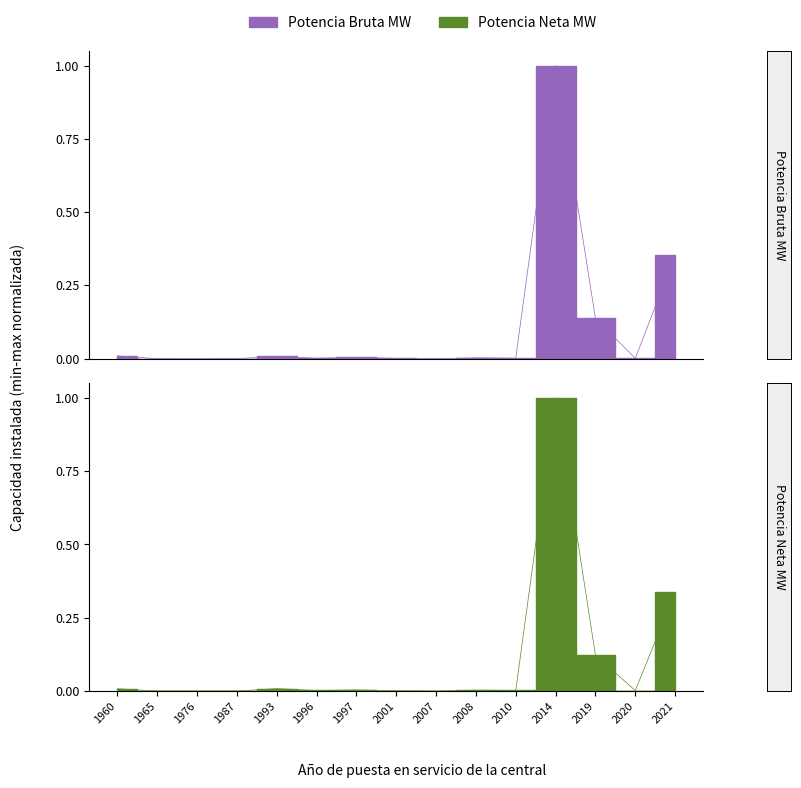

What is the sum of the Potencia Neta MW values at 1996 and 2014?

1.0